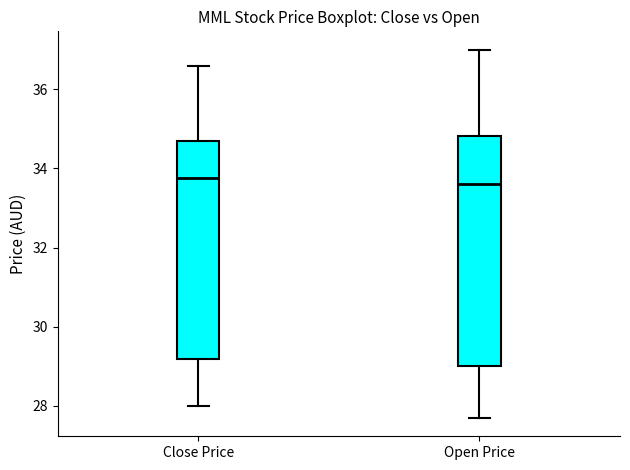

Which box is the tallest, from its lower edge to its upper edge?

Open Price